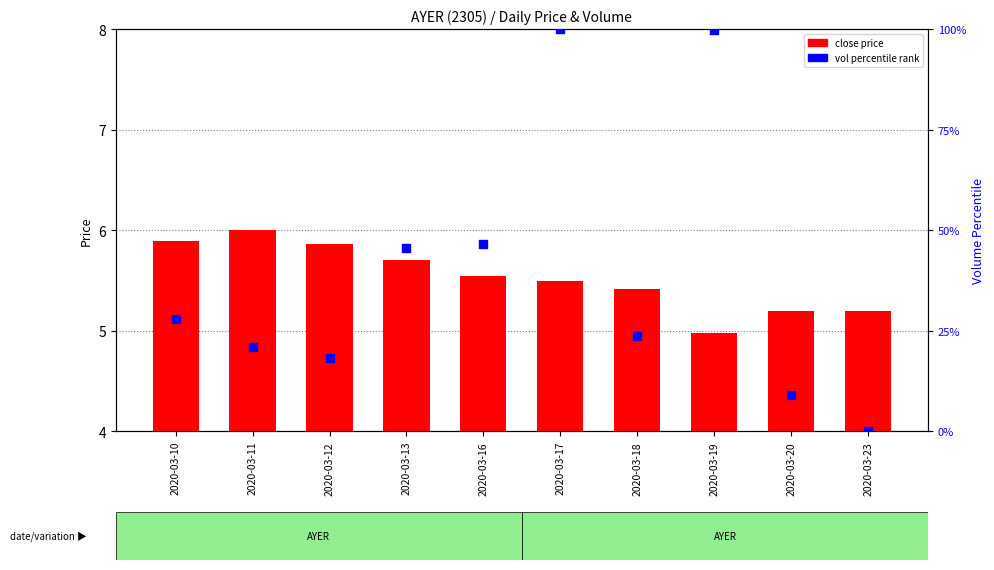

Which has a higher value, 2020-03-23 or 2020-03-19?

2020-03-19